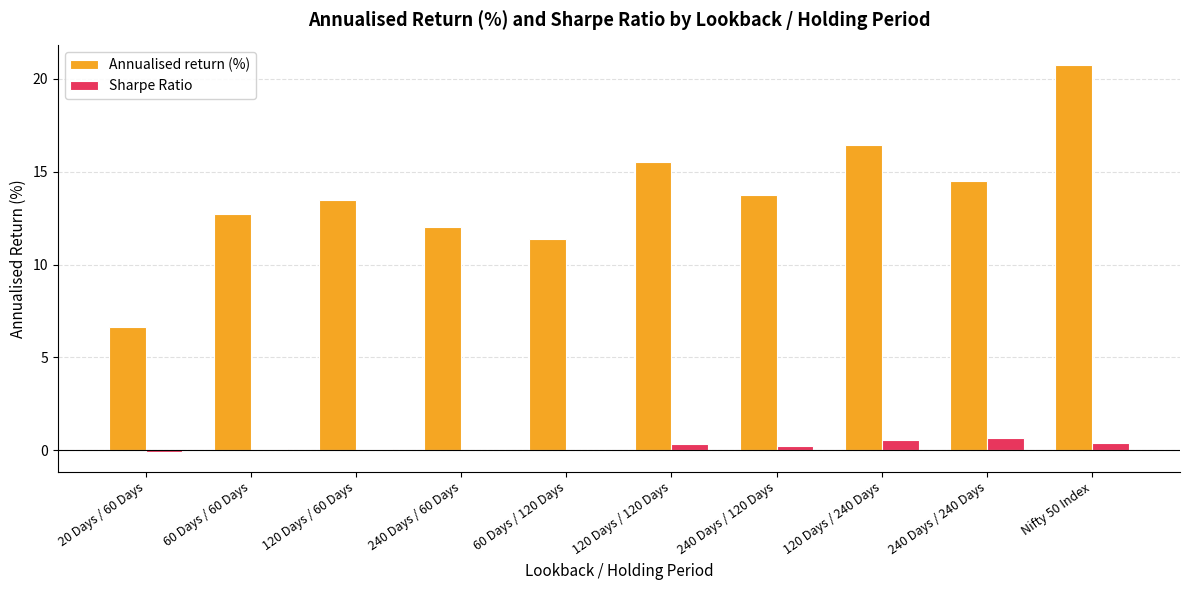

What is the sum of all Sharpe Ratio values?

2.3